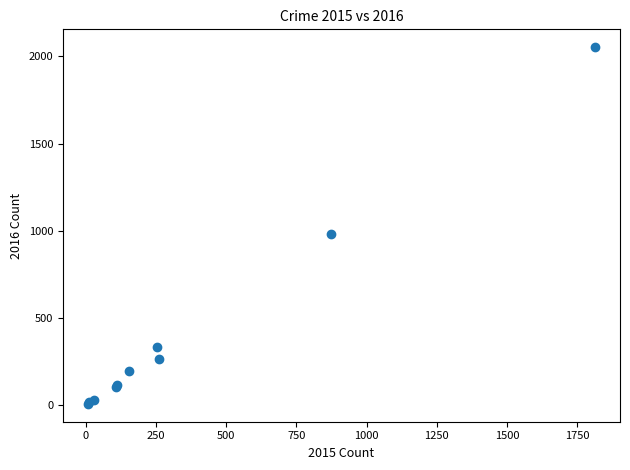

What Y value in the scatter plot is closest to 1030?

984